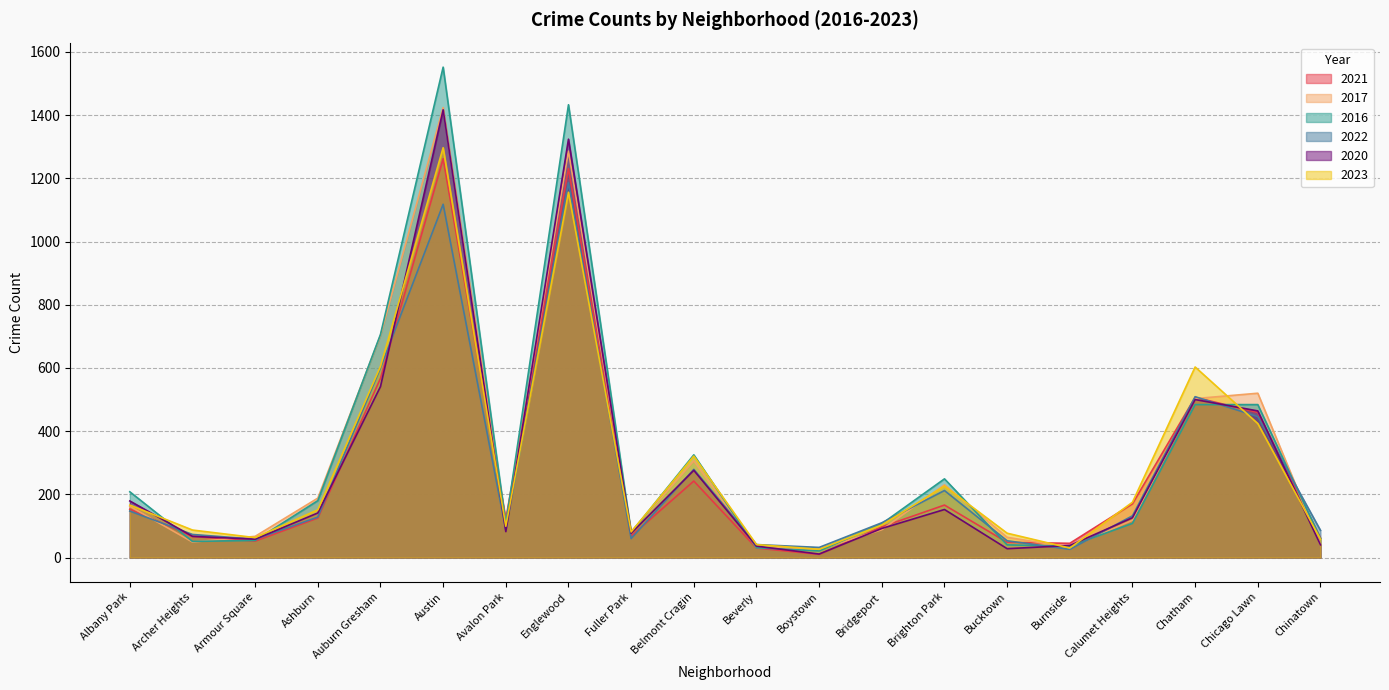

How many intersections are there between 2016 and 2023?

10